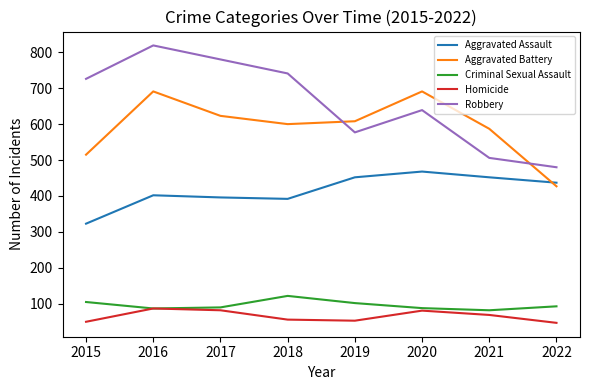

True or false: Robbery and Aggravated Assault cross at least once.

False